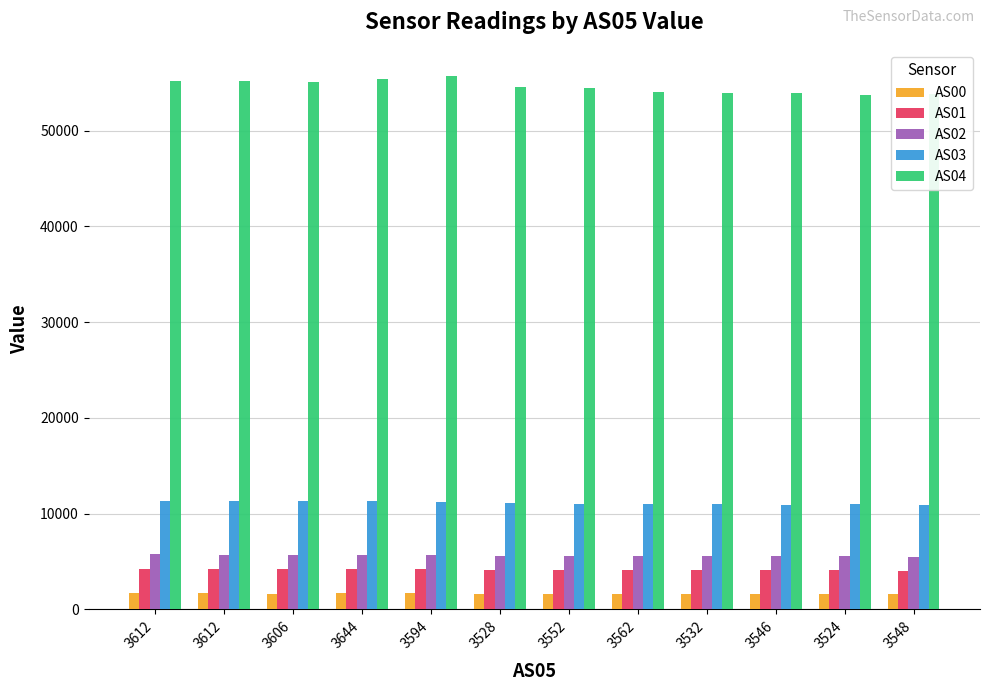

How many groups of bars are there?

12